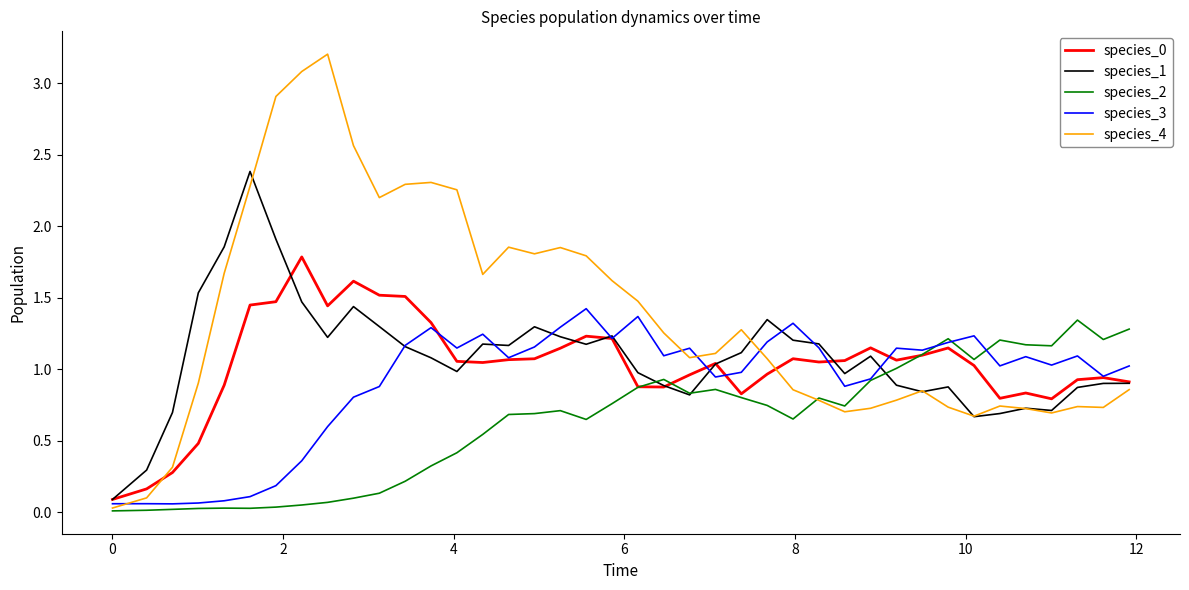

Which series has the largest total across all categories?

species_4